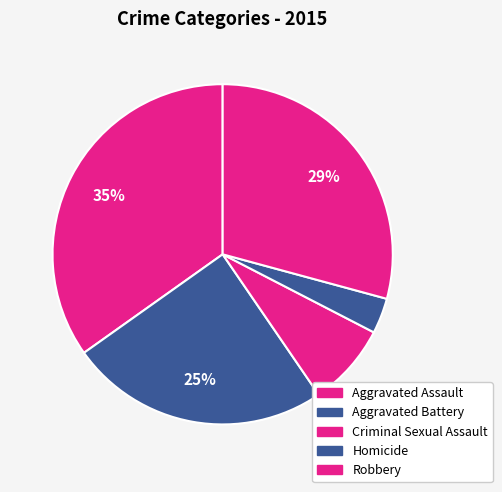

The Aggravated Battery slice represents 25% of the pie. True or false?

True